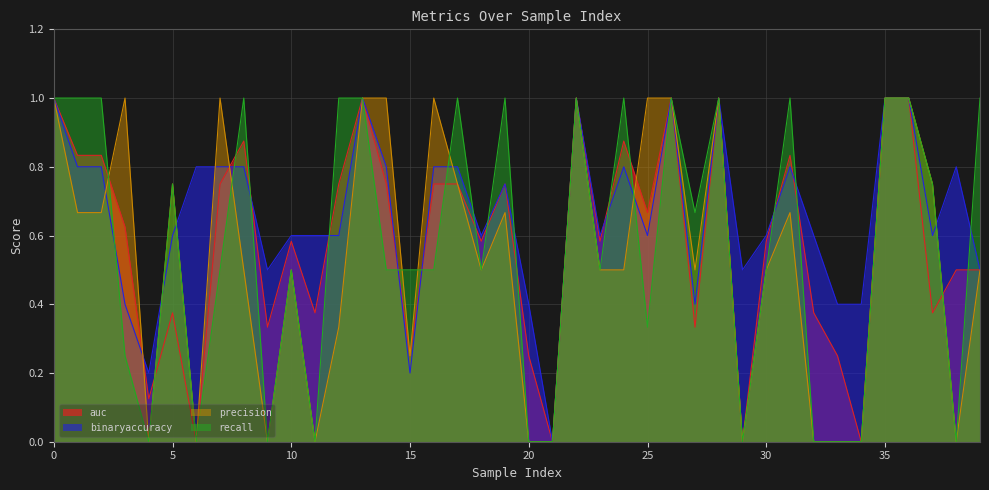

What are all the series names shown in the legend?

auc, binaryaccuracy, precision, recall